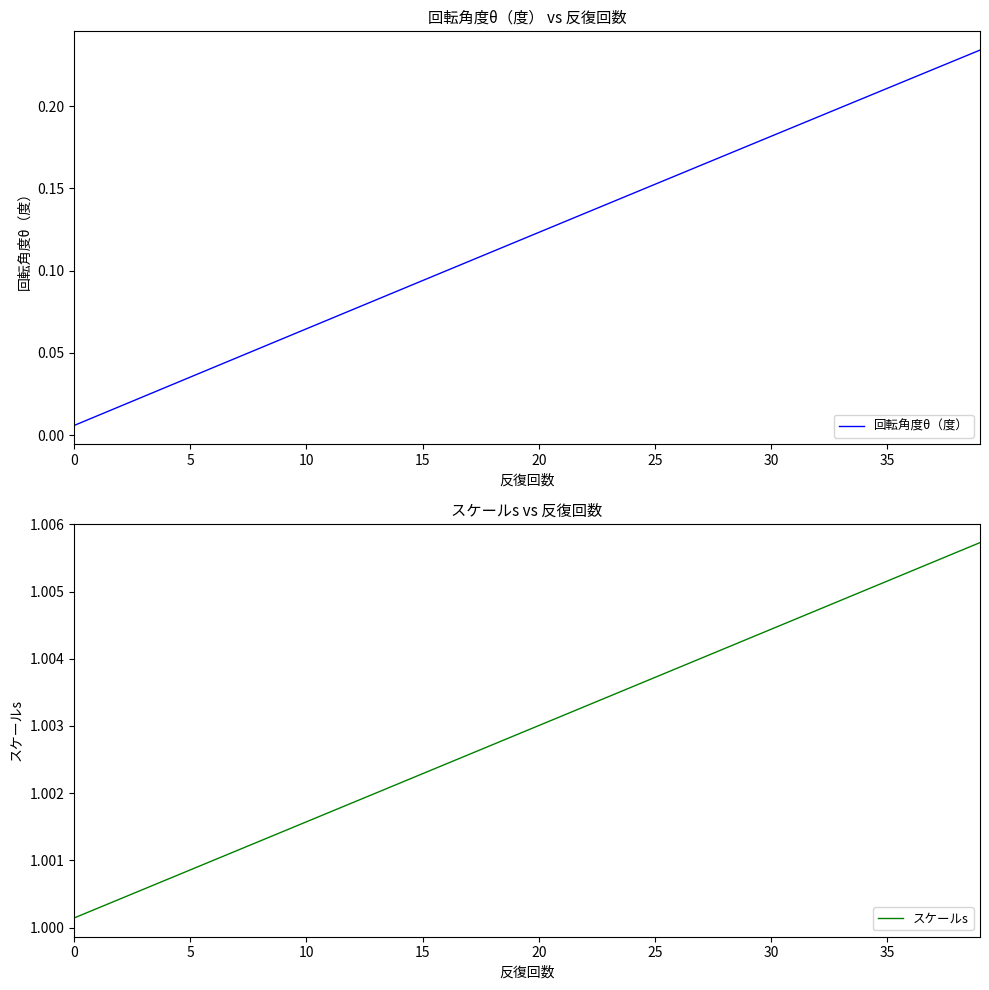

At which category is the sum across all series the highest?

39